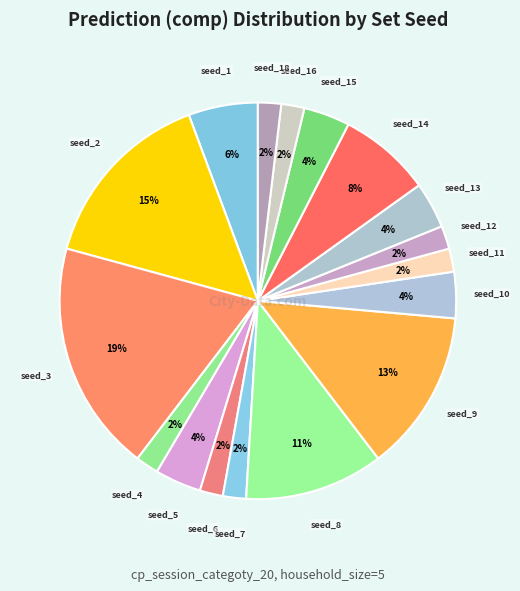

Count the number of slices in the pie.

17